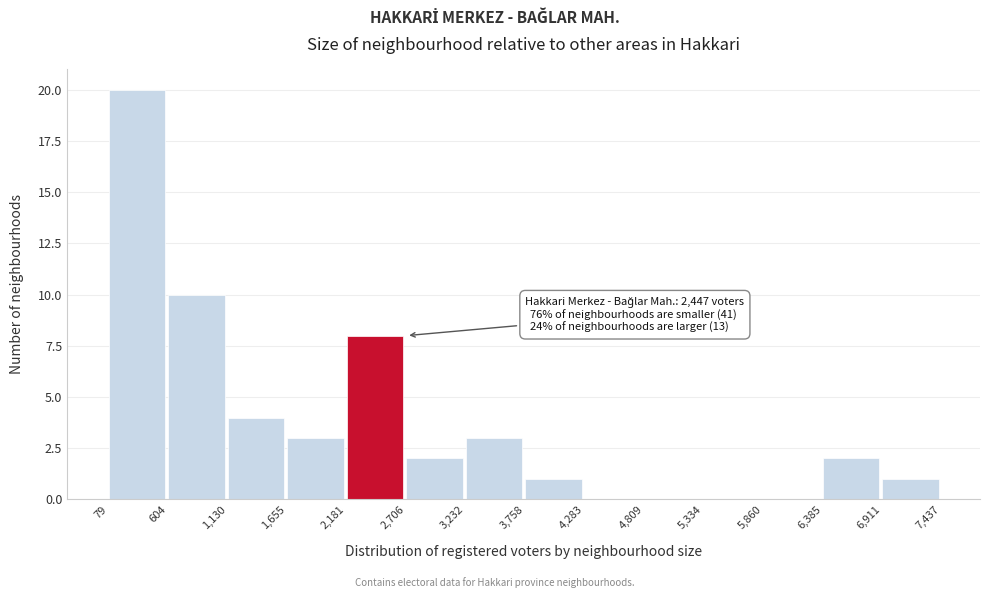

Which range on the x-axis has the tallest bar?

79 to 604